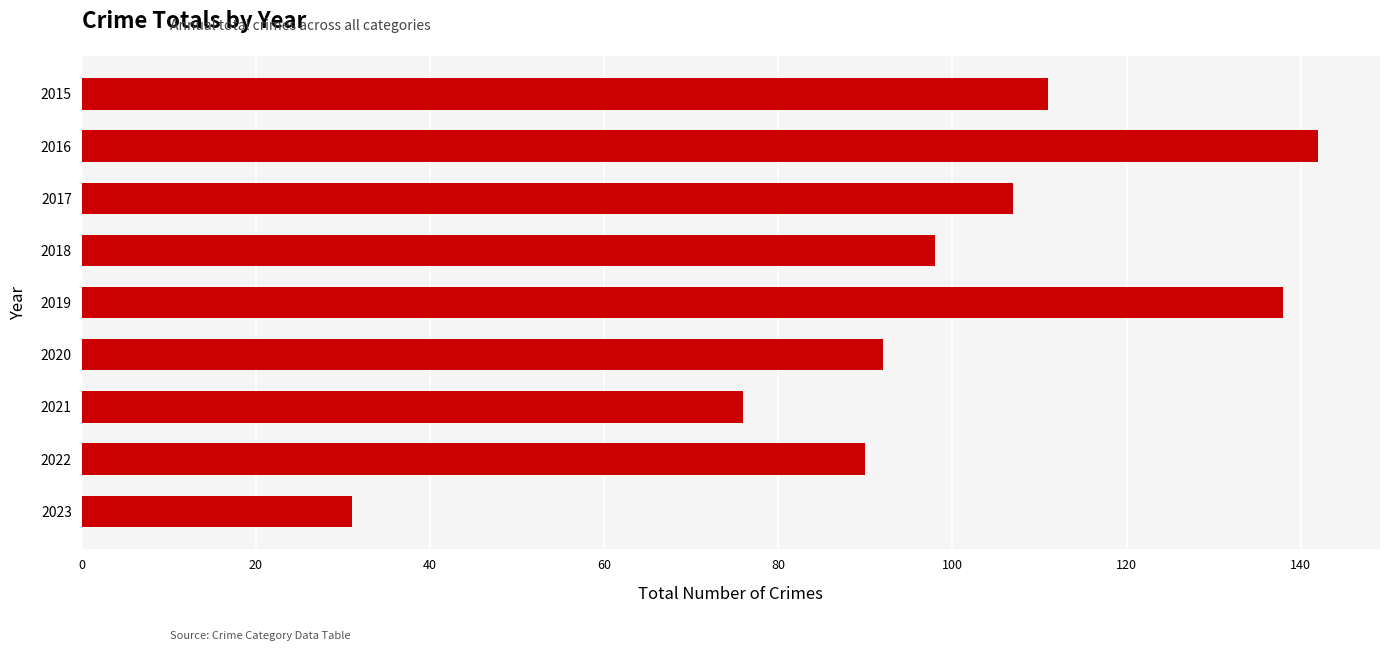

True or false: the data shows 107 at 2017.

True